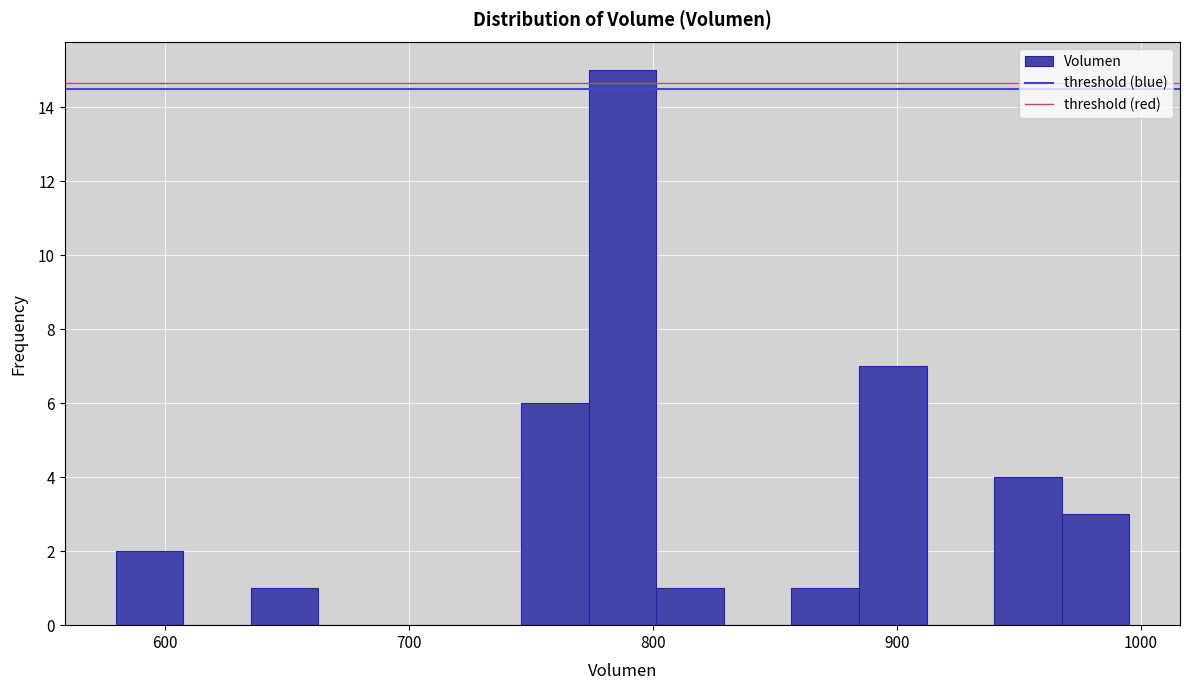

Around what value on the x-axis is the tallest bar? Give the approximate position of its centre, as read against the axis.

790